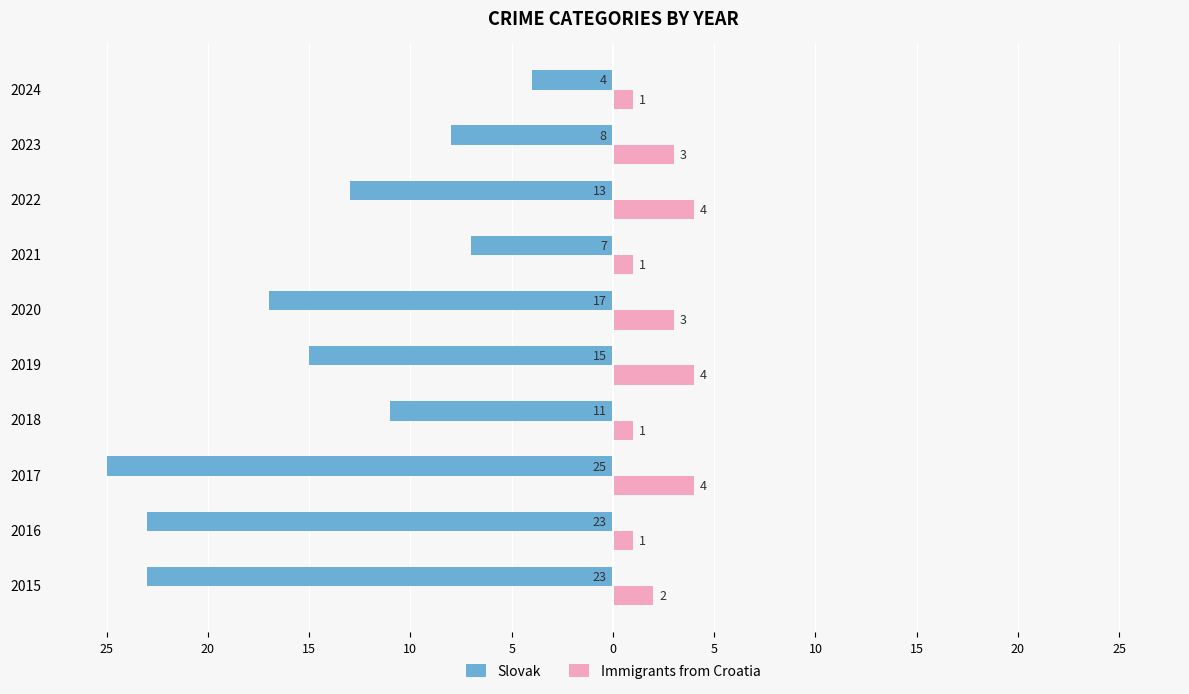

What are all the series names shown in the legend?

Slovak, Immigrants from Croatia